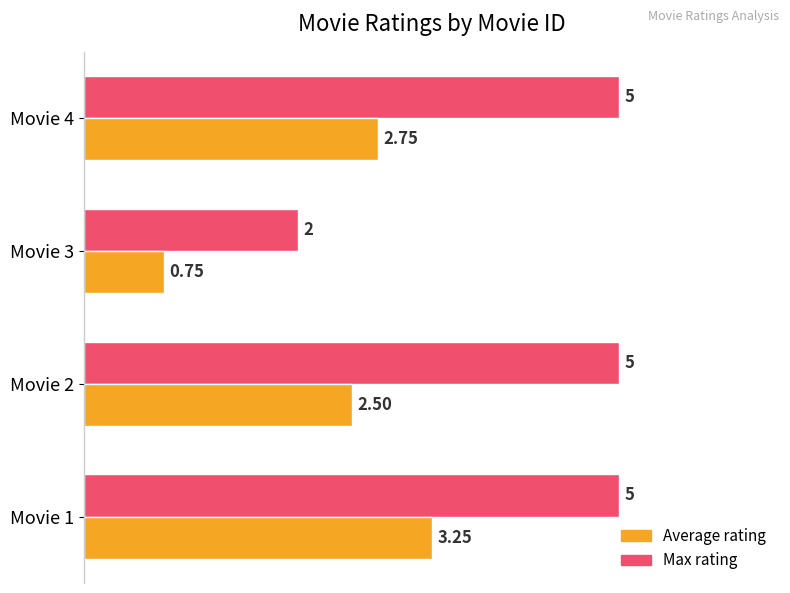

What is the maximum value shown in the chart?

5.0